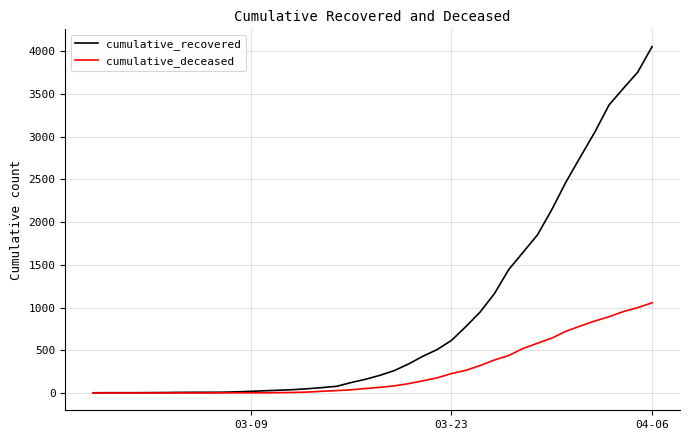

Rank the series by their average value, from highest to lowest.

cumulative_recovered, cumulative_deceased